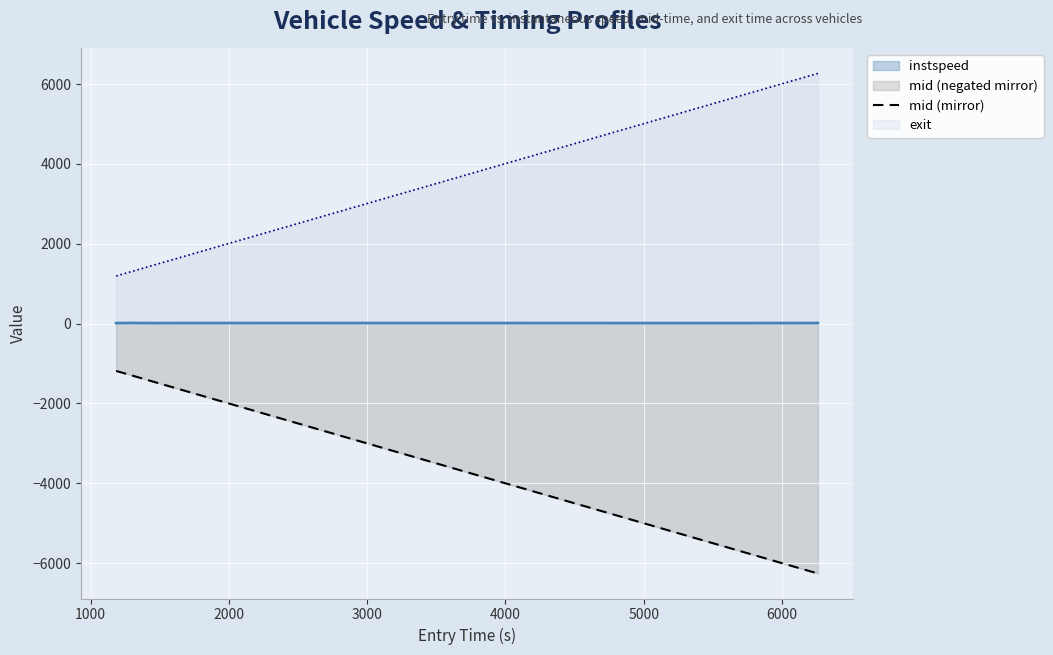

How many categories are shown in the chart?

8